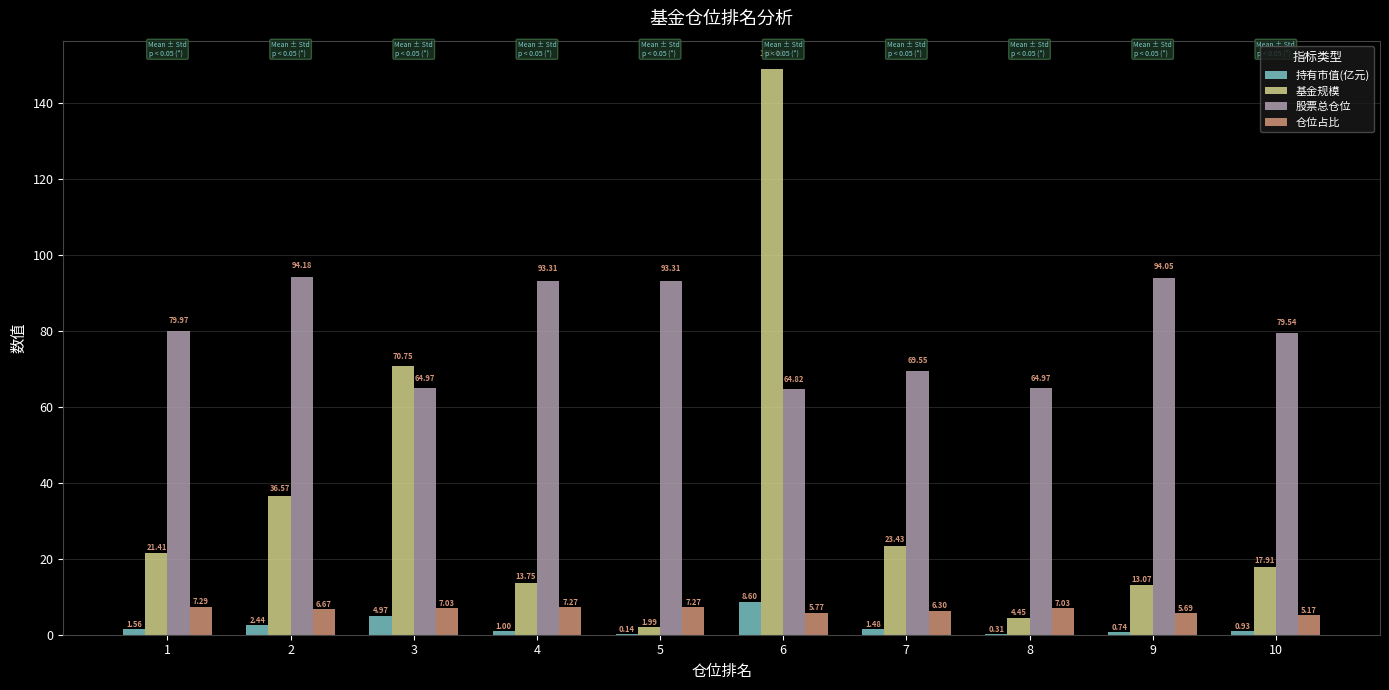

Which series has the largest total across all categories?

股票总仓位